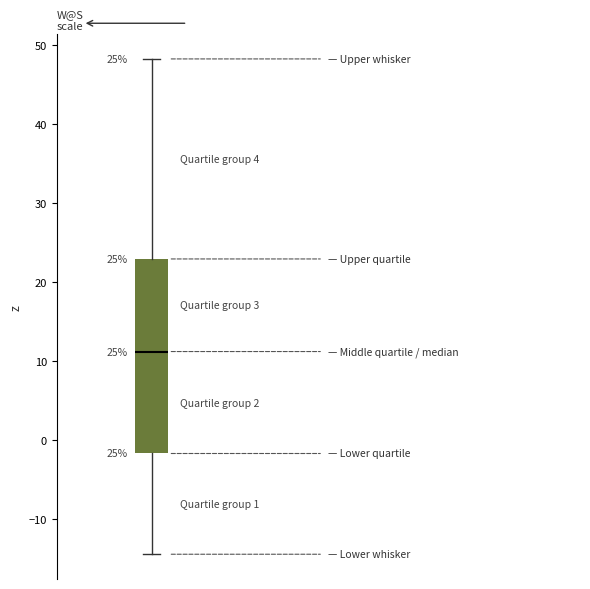

Where does the upper whisker of the box end on the y-axis? The values are not printed on the chart, so give them approximately, as read against the axis.

48